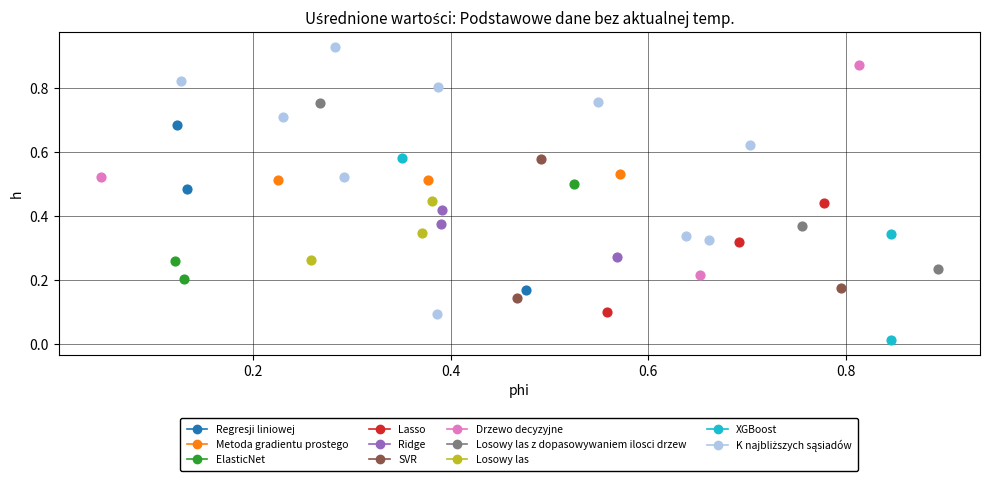

Which series contains the lowest Y value?

XGBoost